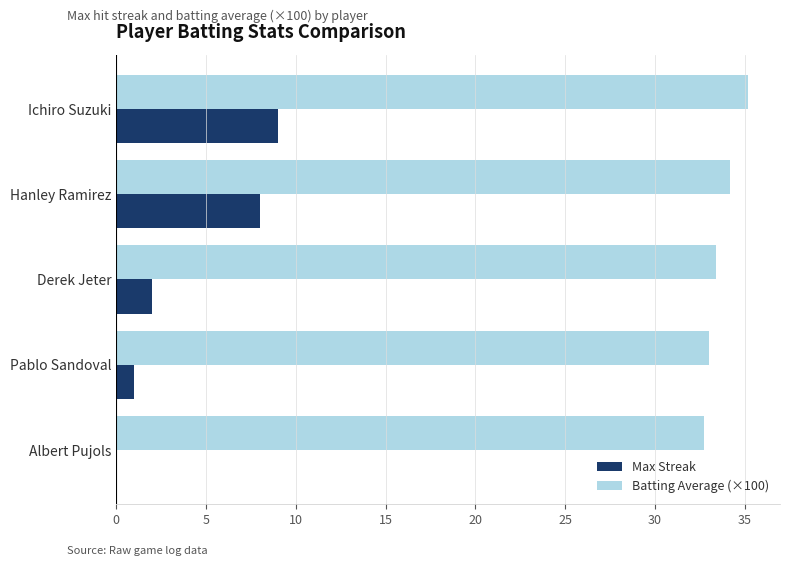

What is the total value across all series at Hanley Ramirez?

42.2